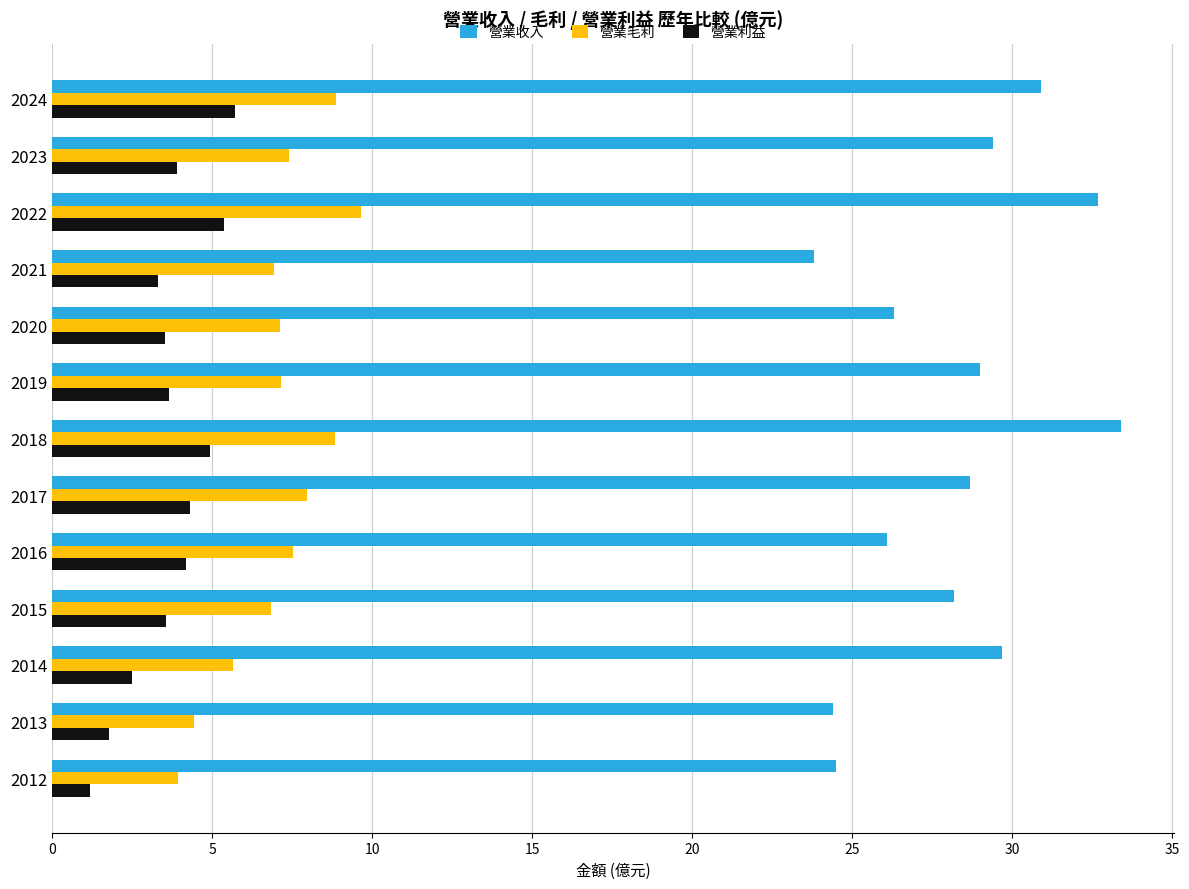

What is the difference between the second highest and second lowest values in the 營業利益 series?

3.6